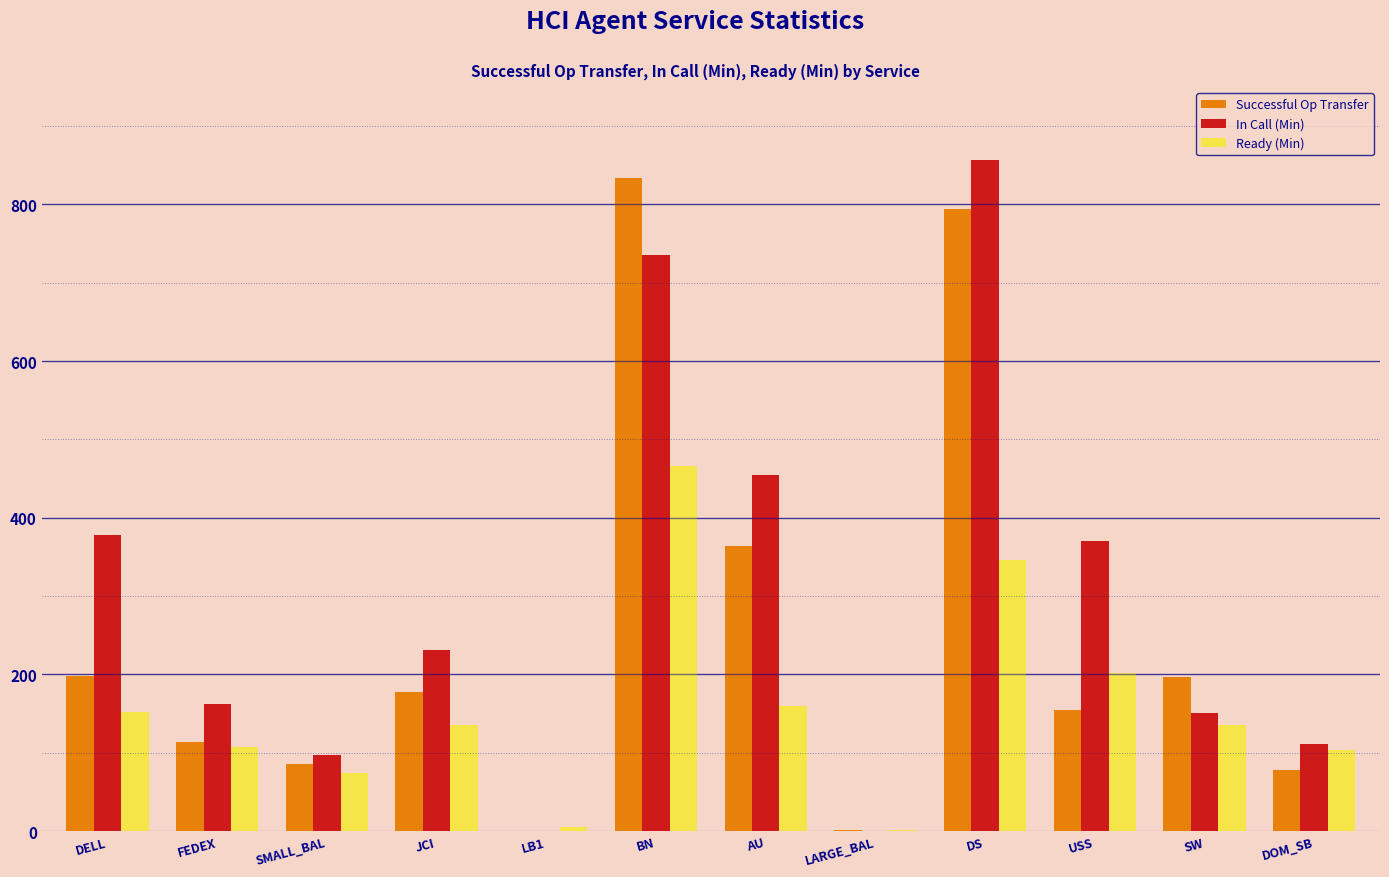

What is the sum of all In Call (Min) values?

3546.3